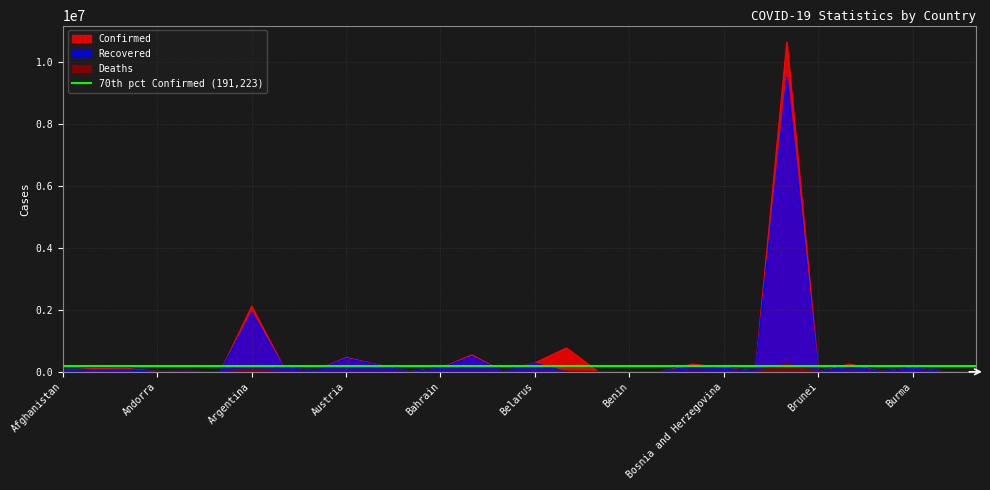

What is the sum of all Confirmed values?

16575453